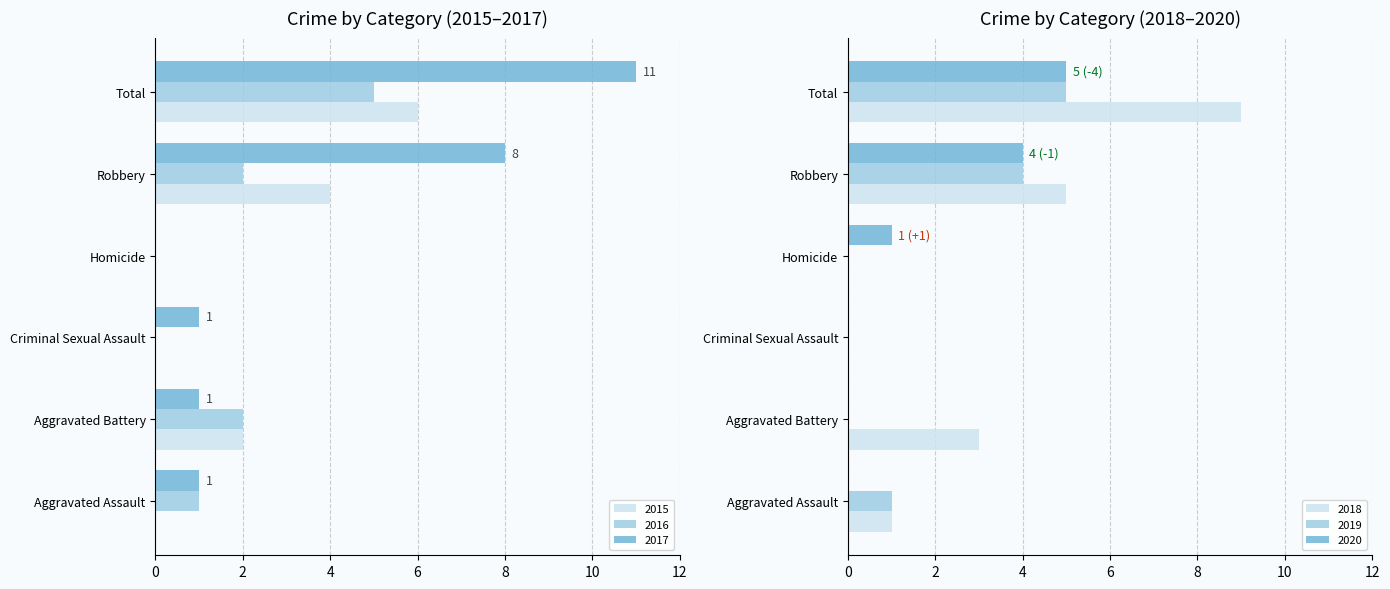

At how many categories does at least one series exceed 8?

1